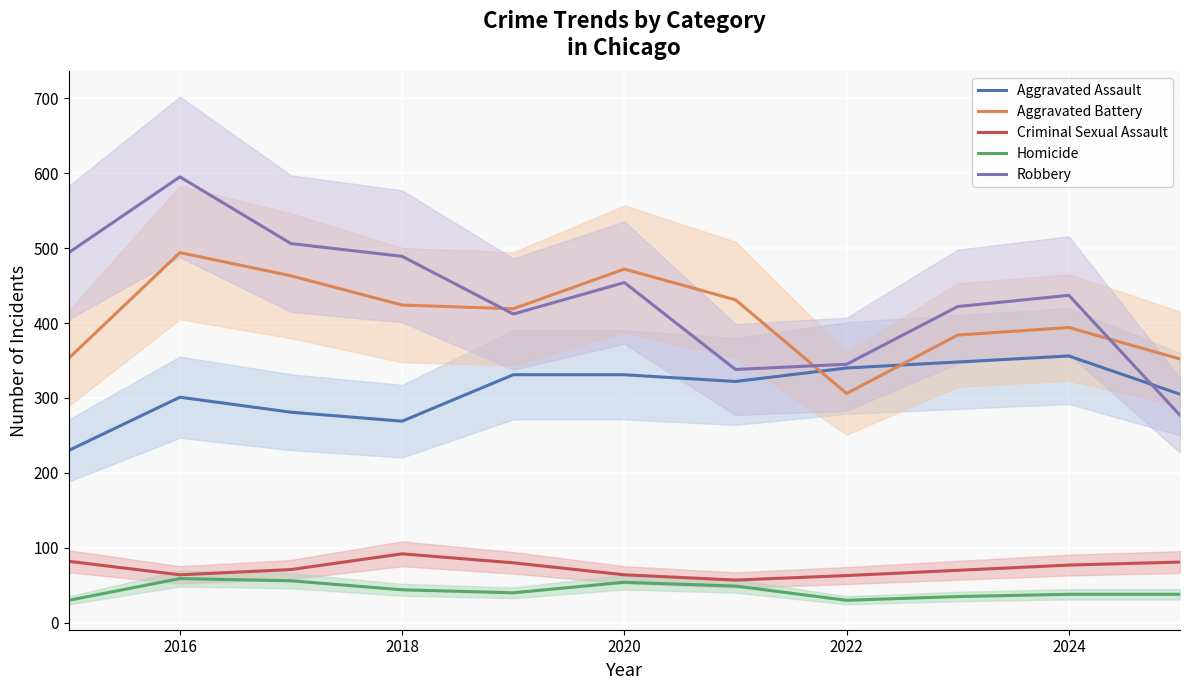

True or false: Criminal Sexual Assault has a value of 20 at 2022.

False